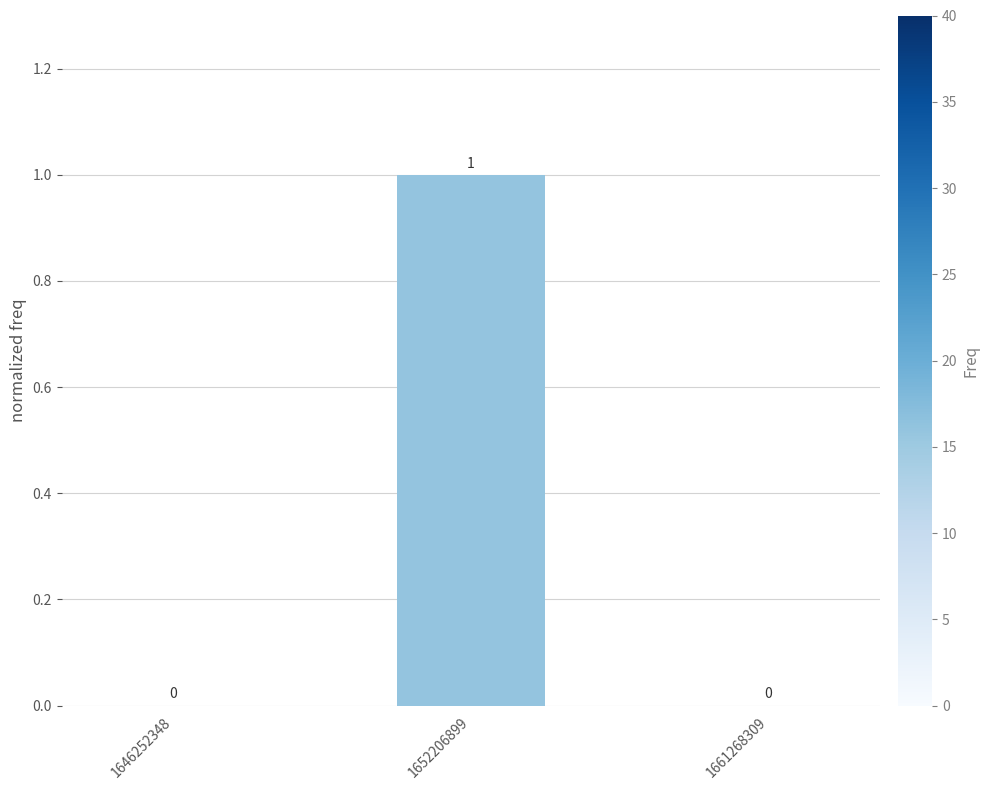

How many values are between 0 and 1?

3